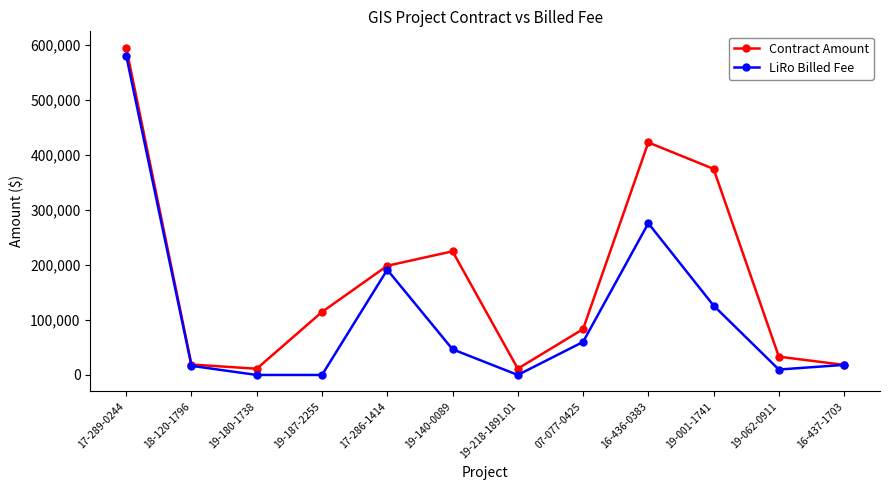

Is the value of LiRo Billed Fee at 17-286-1414 greater than the value of Contract Amount at 19-187-2255?

Yes